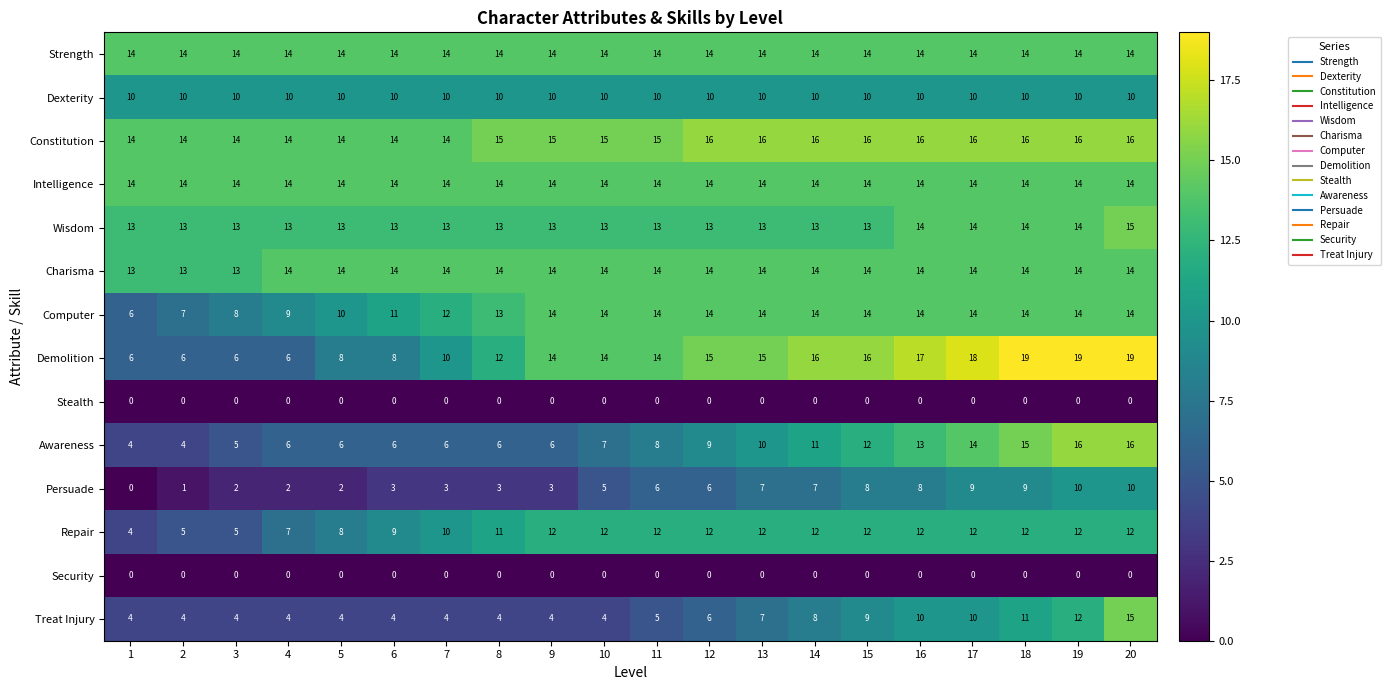

What is the total value across all series at 13?

146